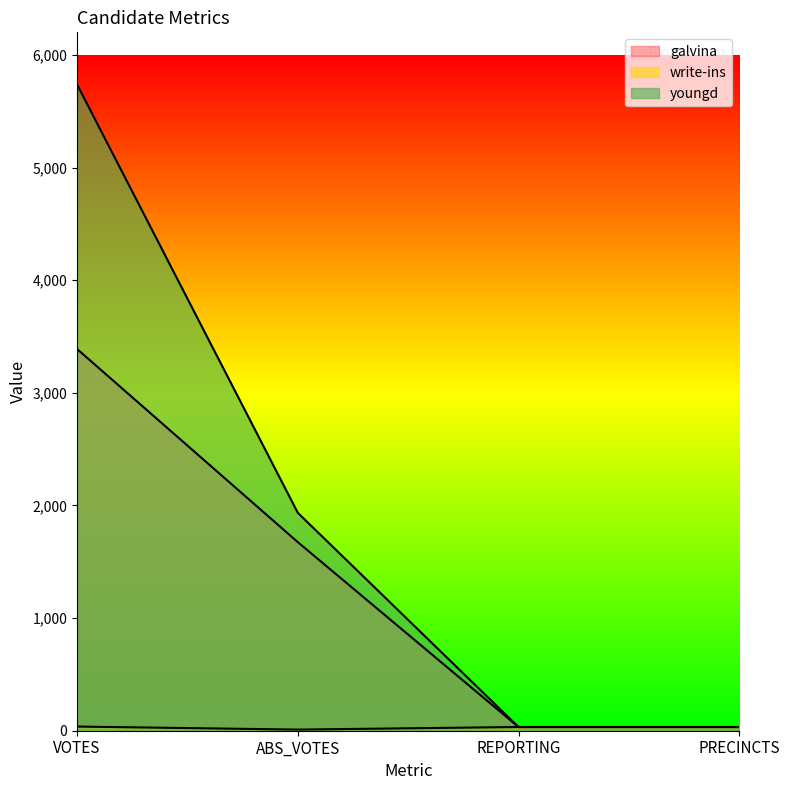

At which category does write-ins reach its first local valley?

ABS_VOTES